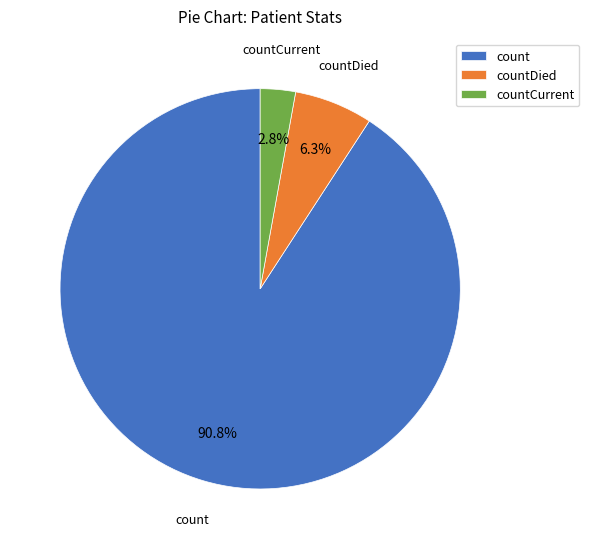

Combined, what portion of the pie is countCurrent and count?

93.7%